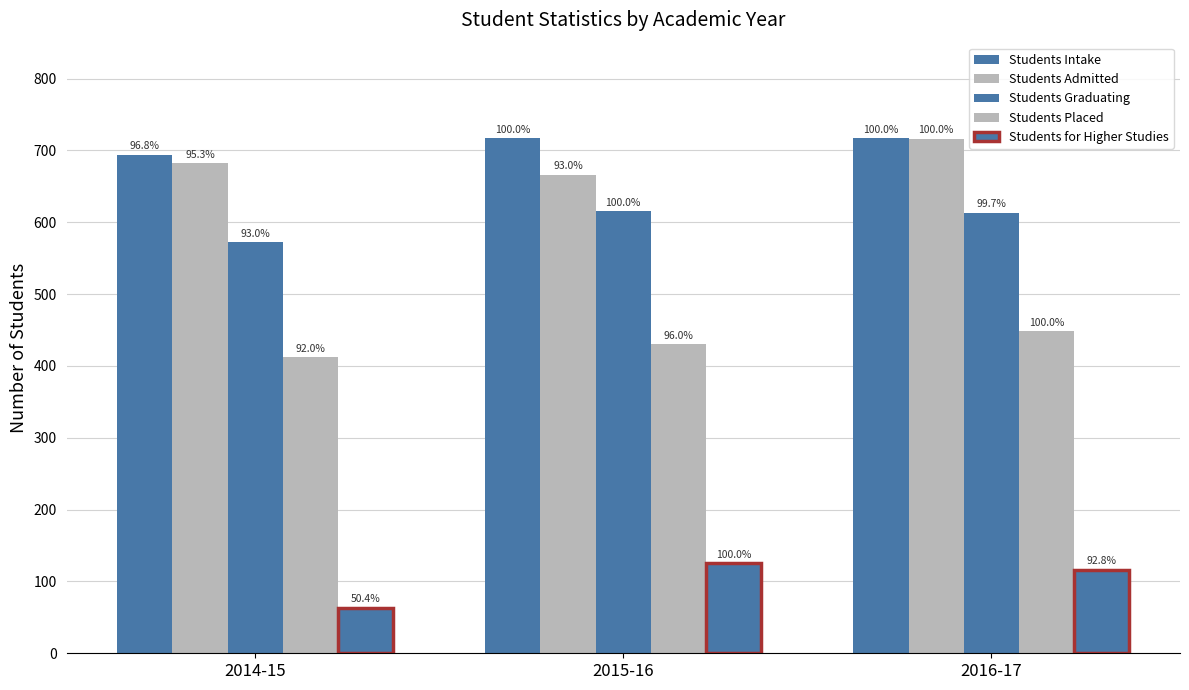

At how many categories does at least one series exceed 195?

3